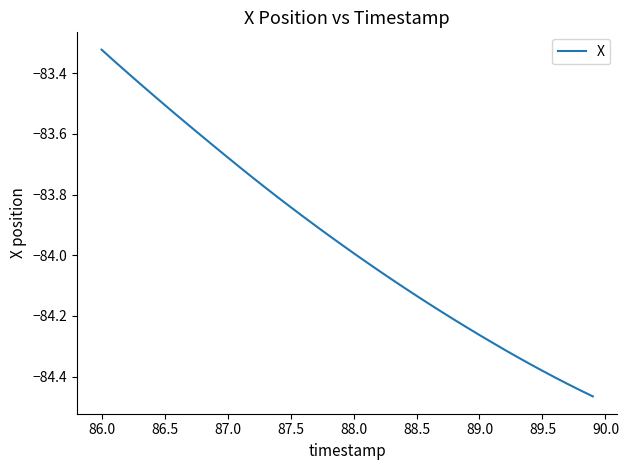

What is the difference between the maximum and minimum values?

1.1